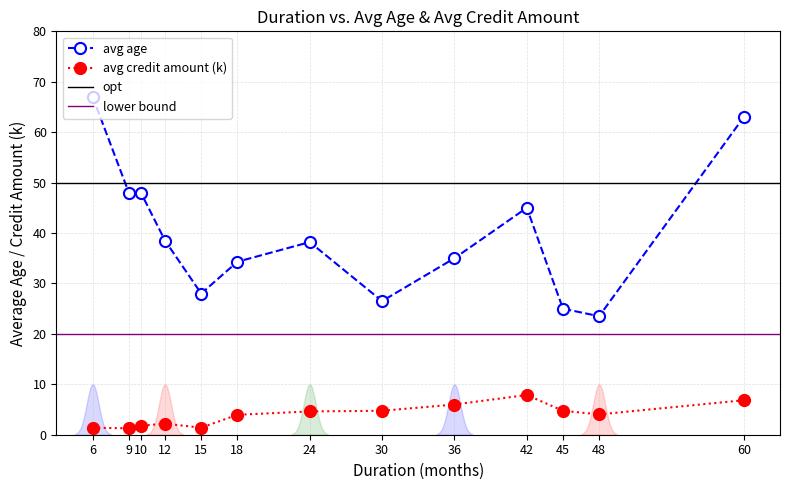

Count the number of categories in the chart.

13